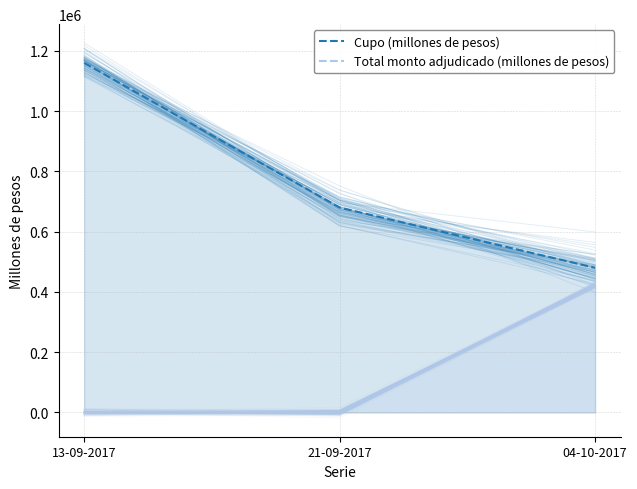

Is the value of Cupo (millones de pesos) at 04-10-2017 greater than the value of Total monto adjudicado (millones de pesos) at 21-09-2017?

Yes